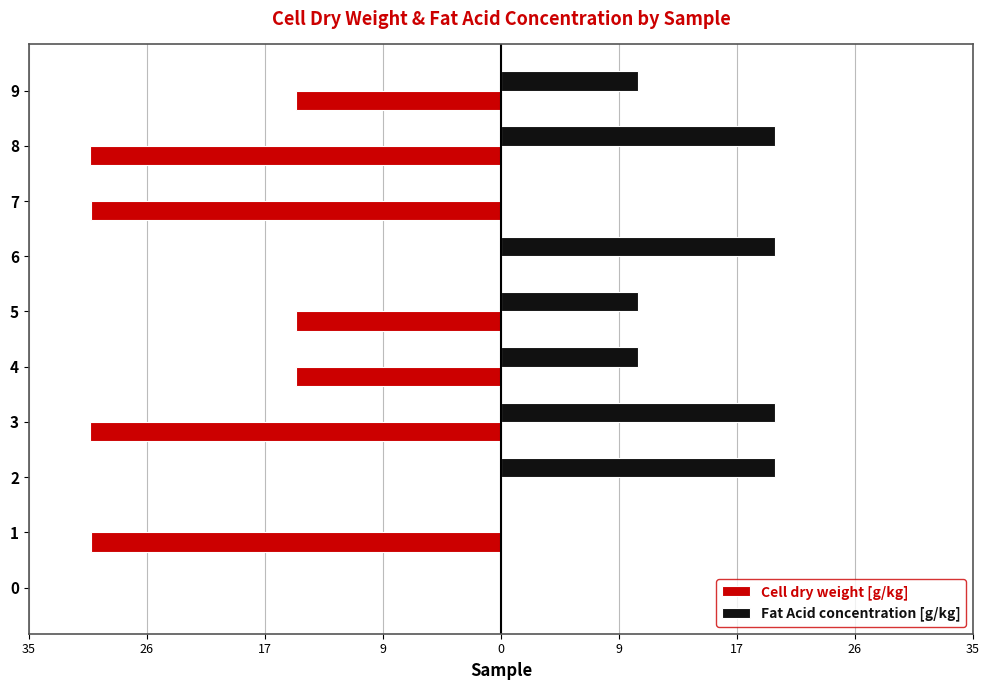

The Cell dry weight [g/kg] series shows -9.5 at 0. True or false?

False